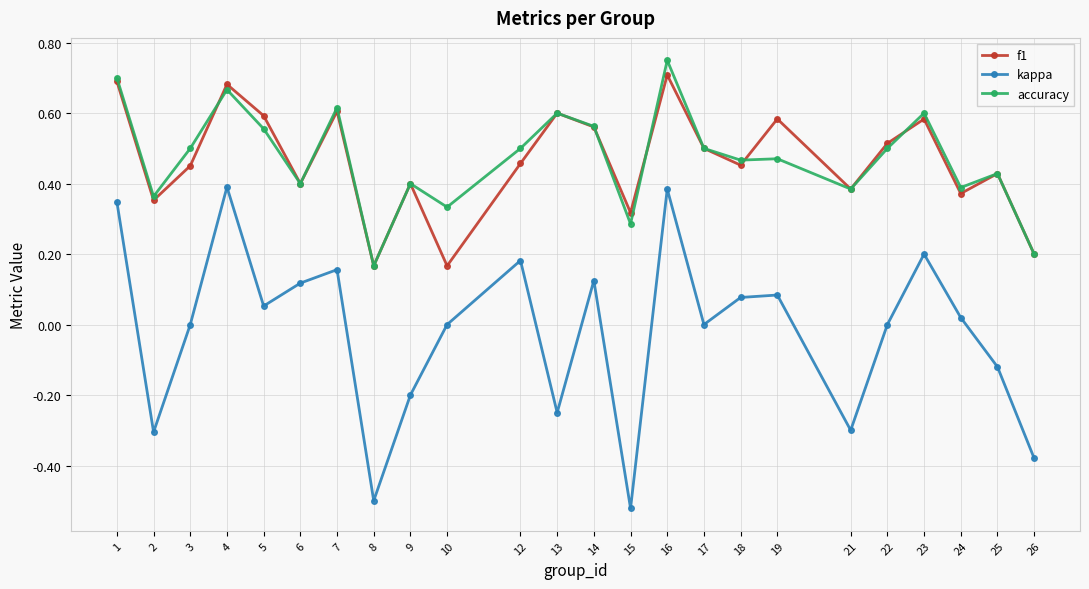

How many lines are shown in the chart?

3